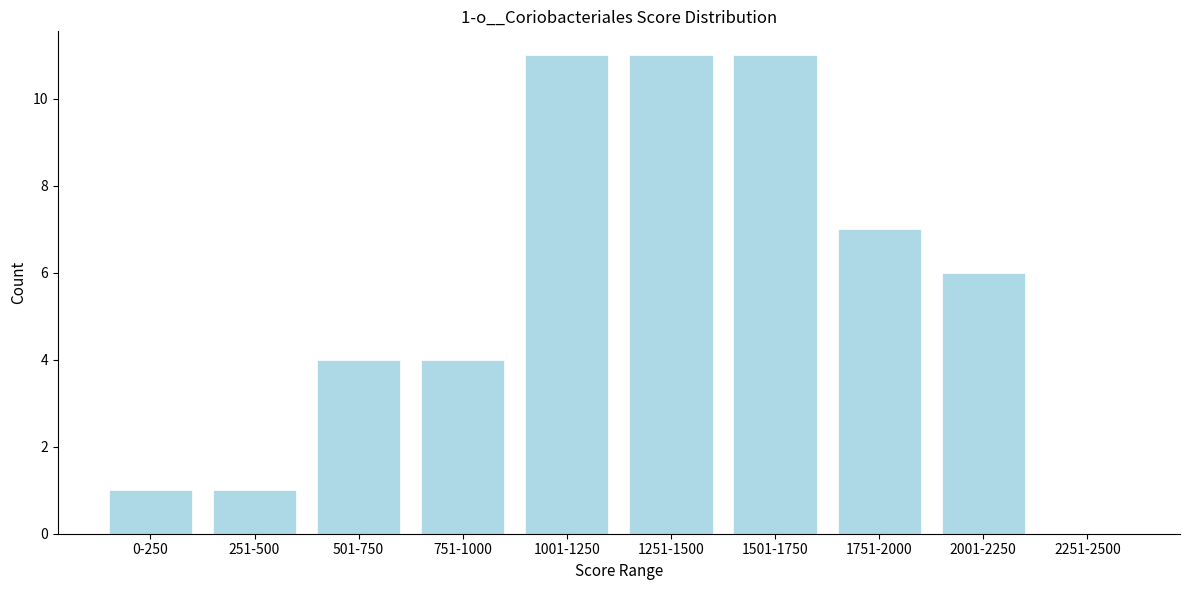

Reading left to right, what are all the values shown in this chart?

0-250=1	251-500=1	501-750=4	751-1000=4	1001-1250=11	1251-1500=11	1501-1750=11	1751-2000=7	2001-2250=6	2251-2500=0